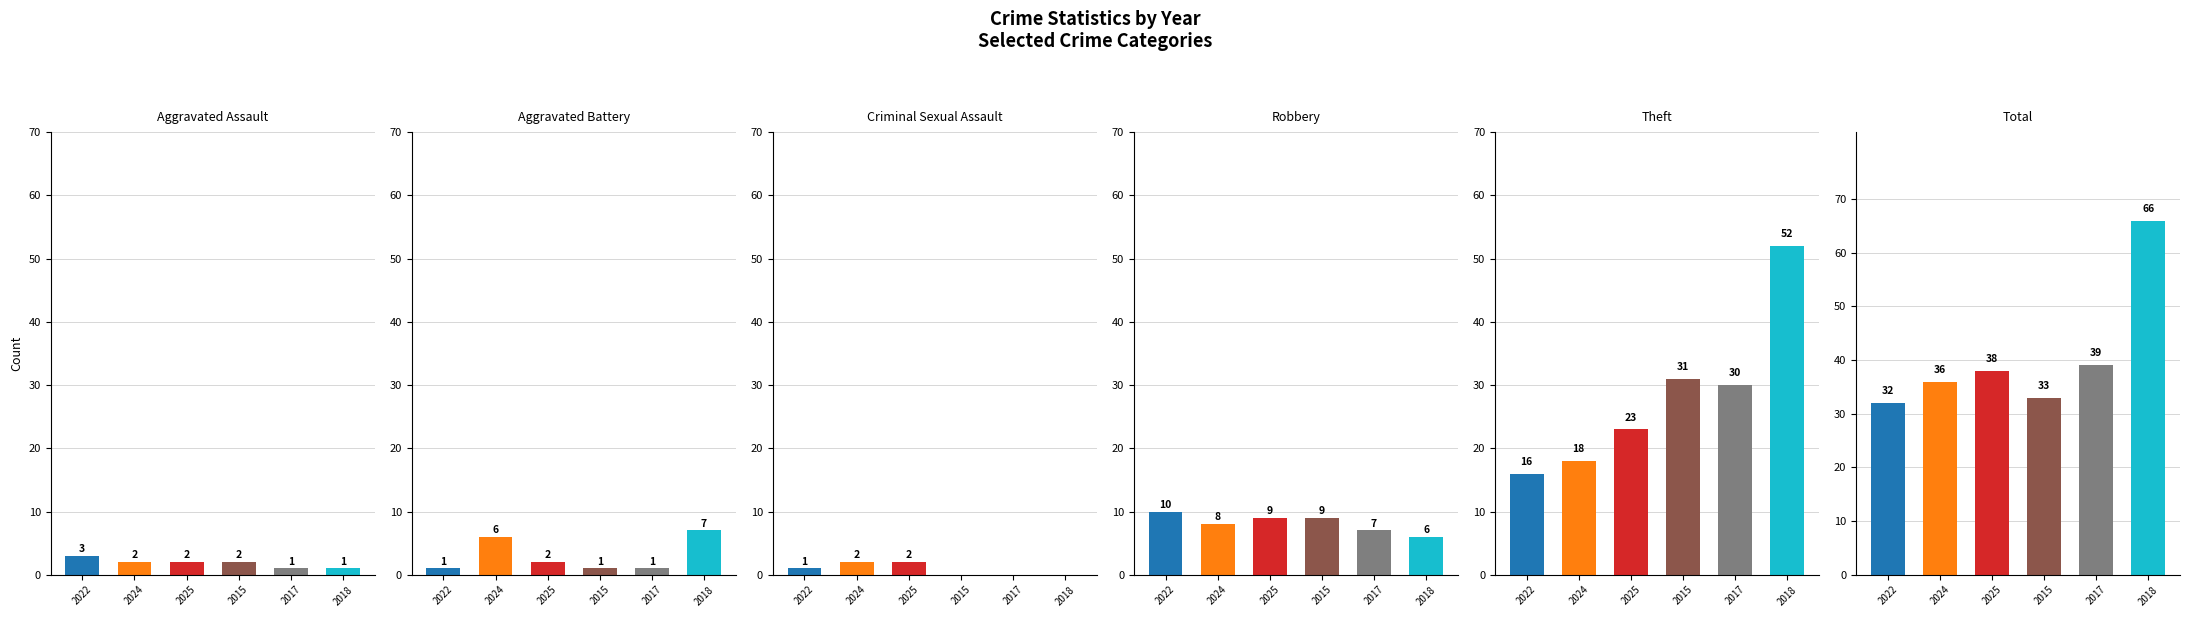

How many series are shown in this chart?

6